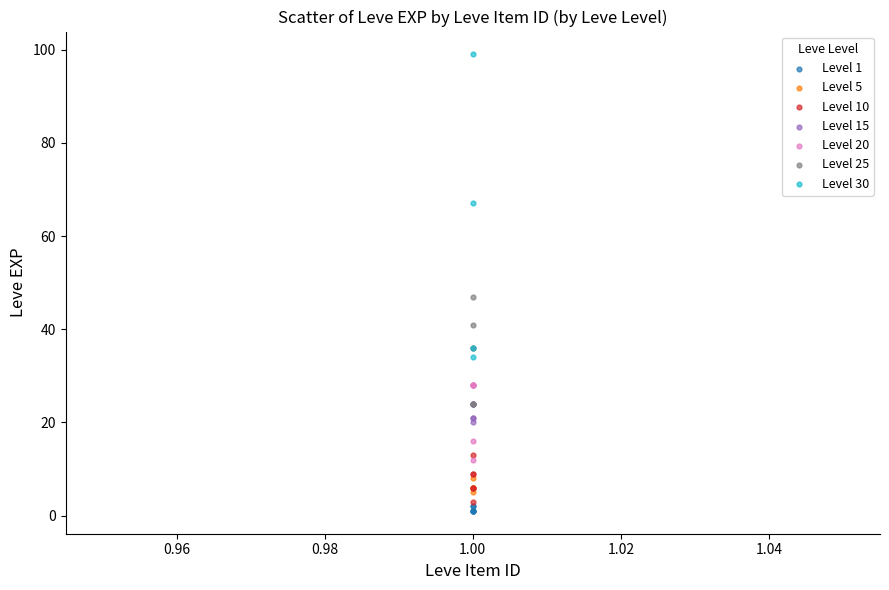

Which series reaches the maximum Y coordinate?

Level 30